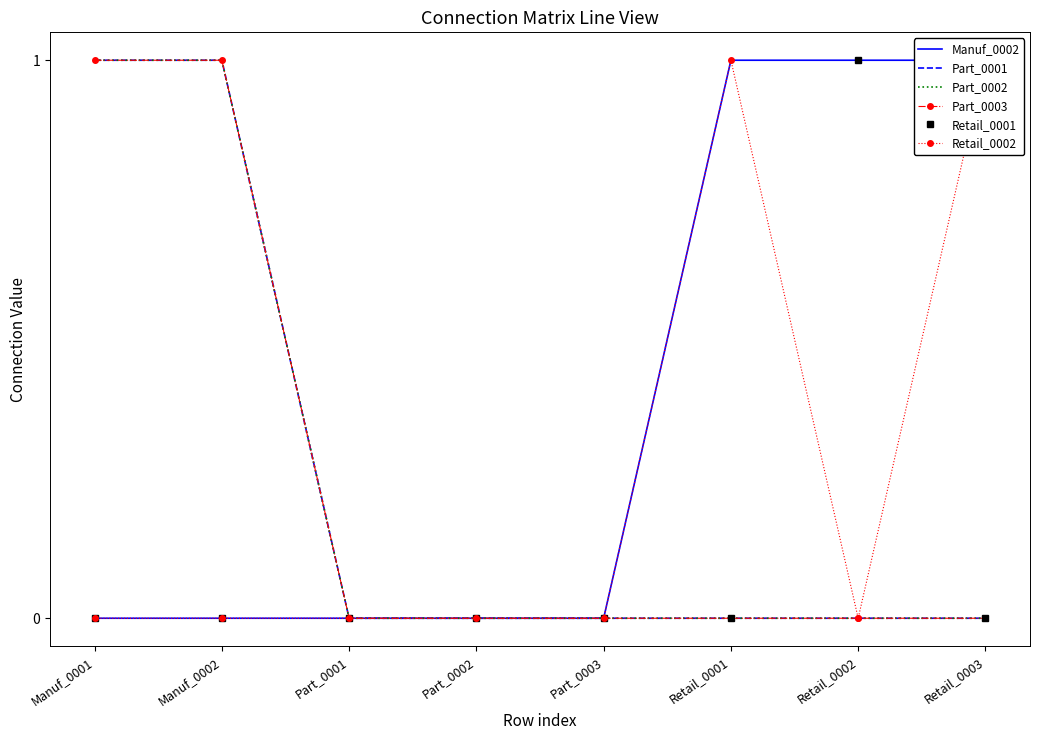

Read the Retail_0002 value at Retail_0001.

1